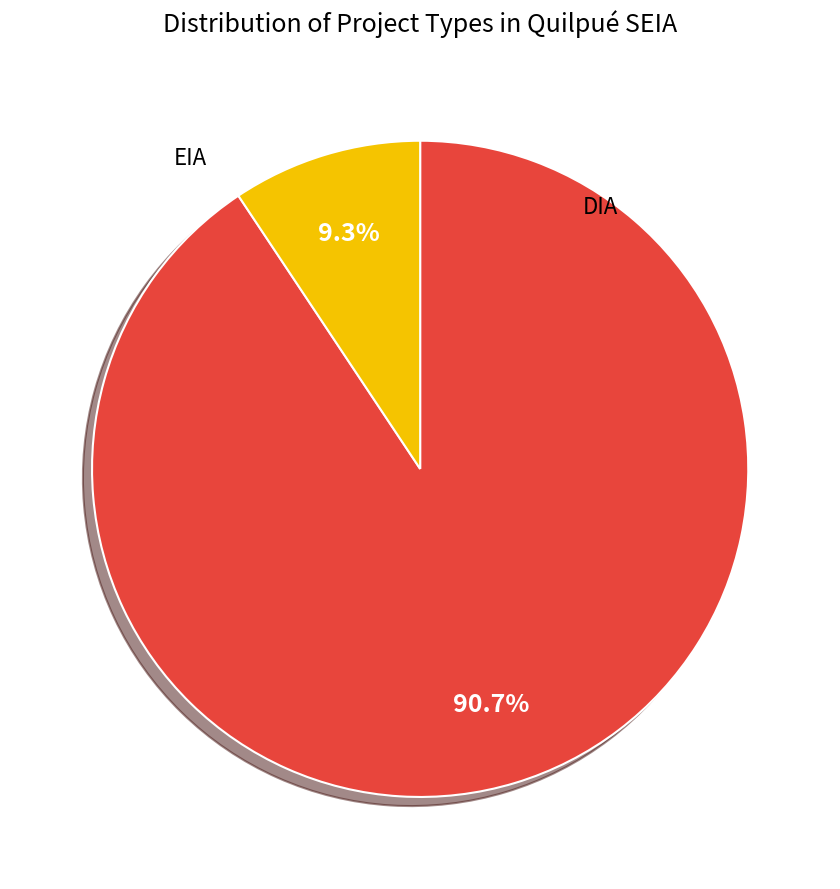

Rank the categories by value from highest to lowest.

DIA, EIA